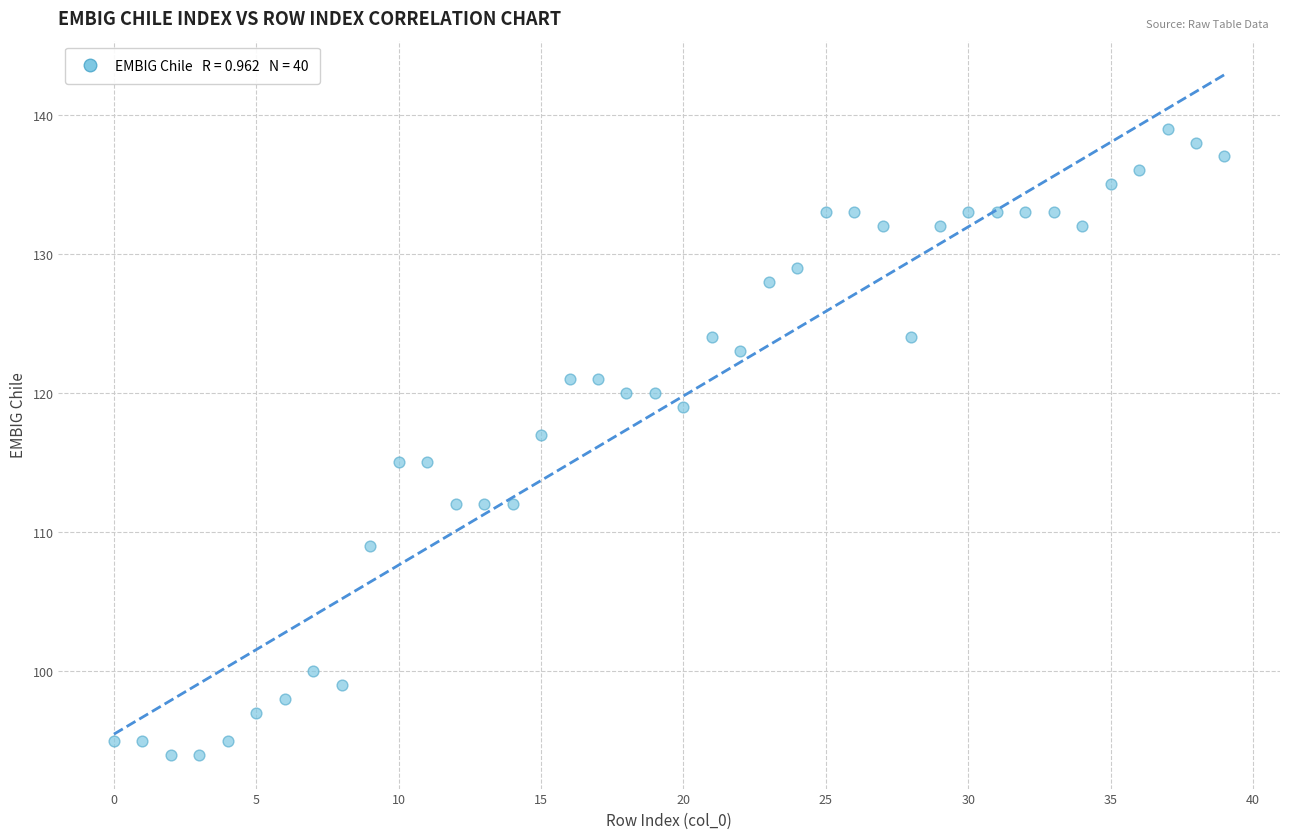

What is the range of Y values (max minus min)?

45